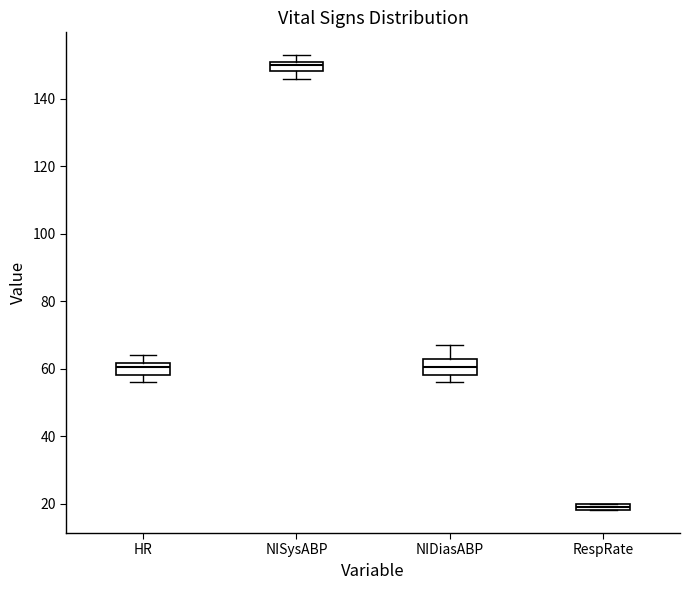

Where does the lower whisker of the box for NIDiasABP end on the y-axis? The values are not printed on the chart, so give them approximately, as read against the axis.

56